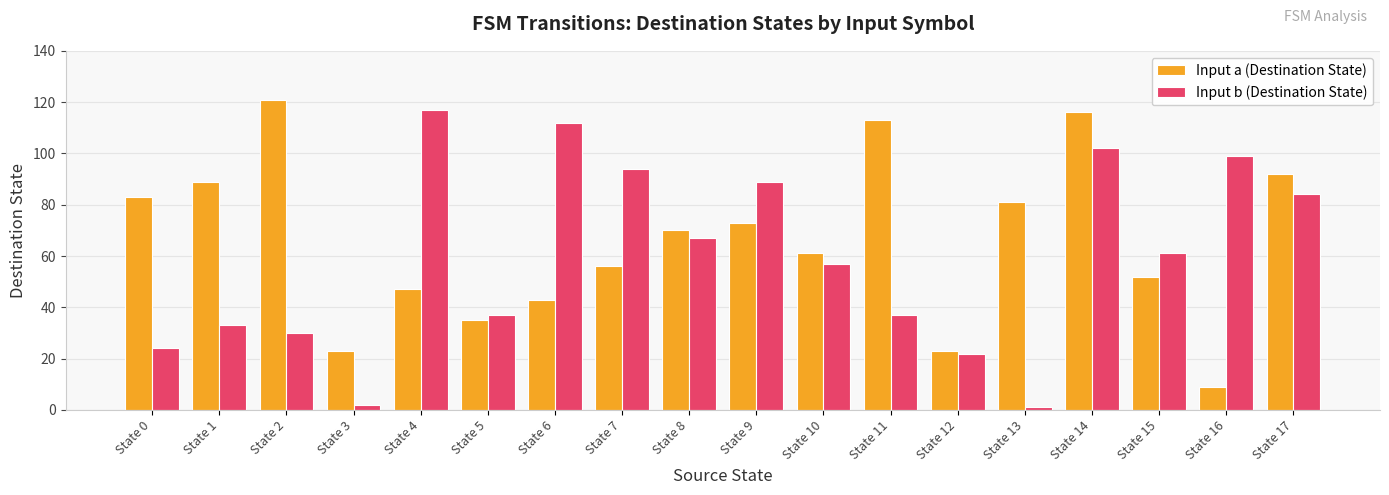

What is the value of the Input a (Destination State) bar at the 7th from the left?

43